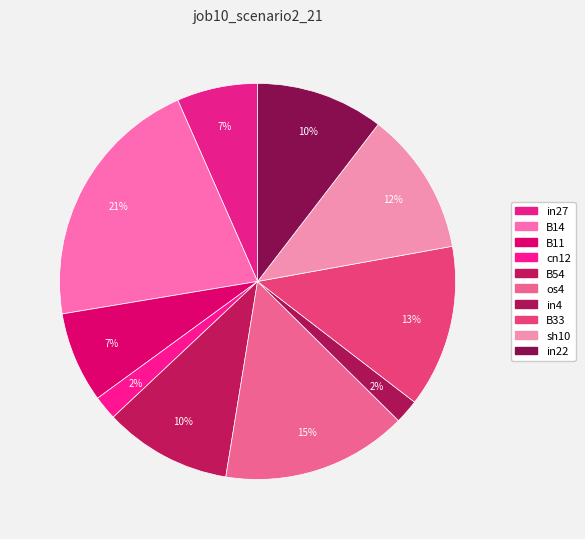

To the nearest percent, what is the difference between the largest and smallest slice percentages?

19%